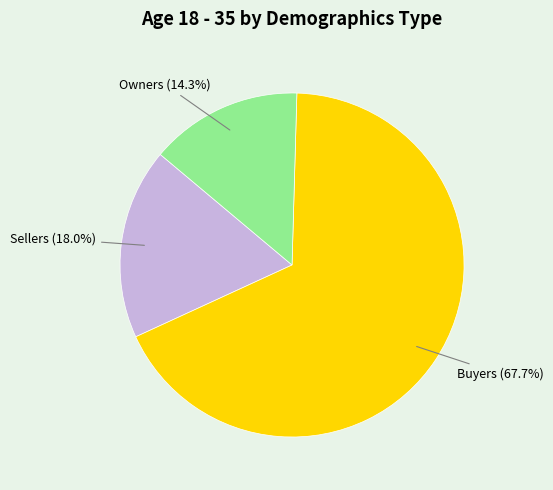

The Owners slice represents 14% of the pie. True or false?

True